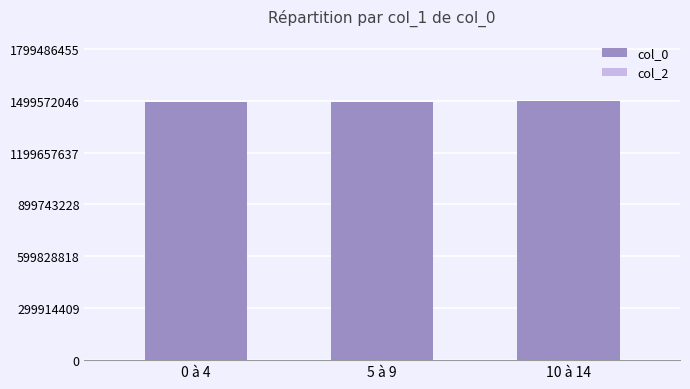

What is the label of the 3rd bar from the right?

0 à 4